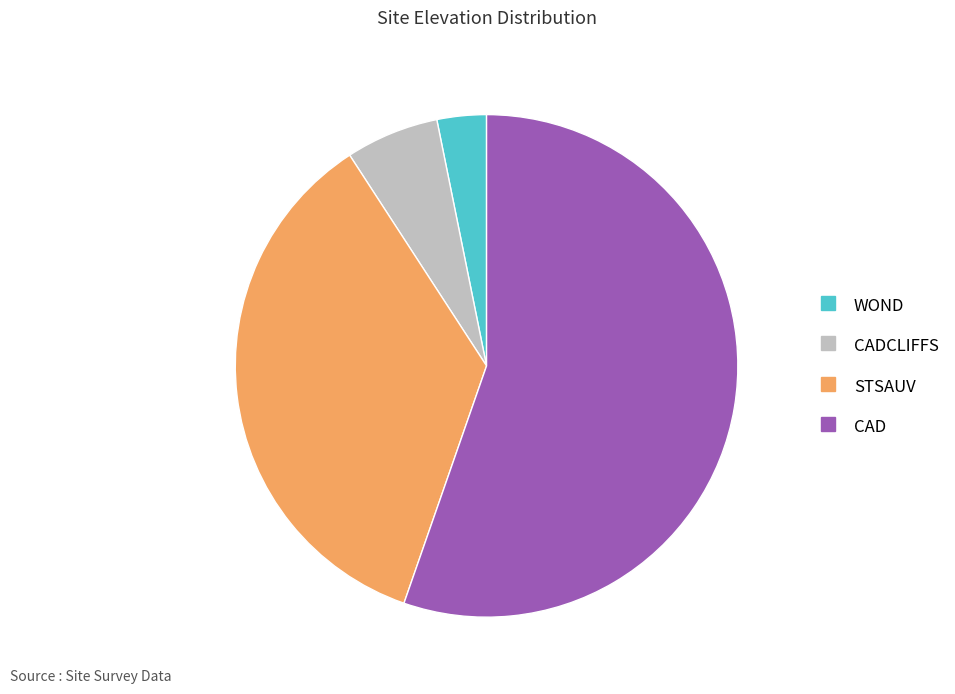

Is there a majority slice in this chart?

Yes